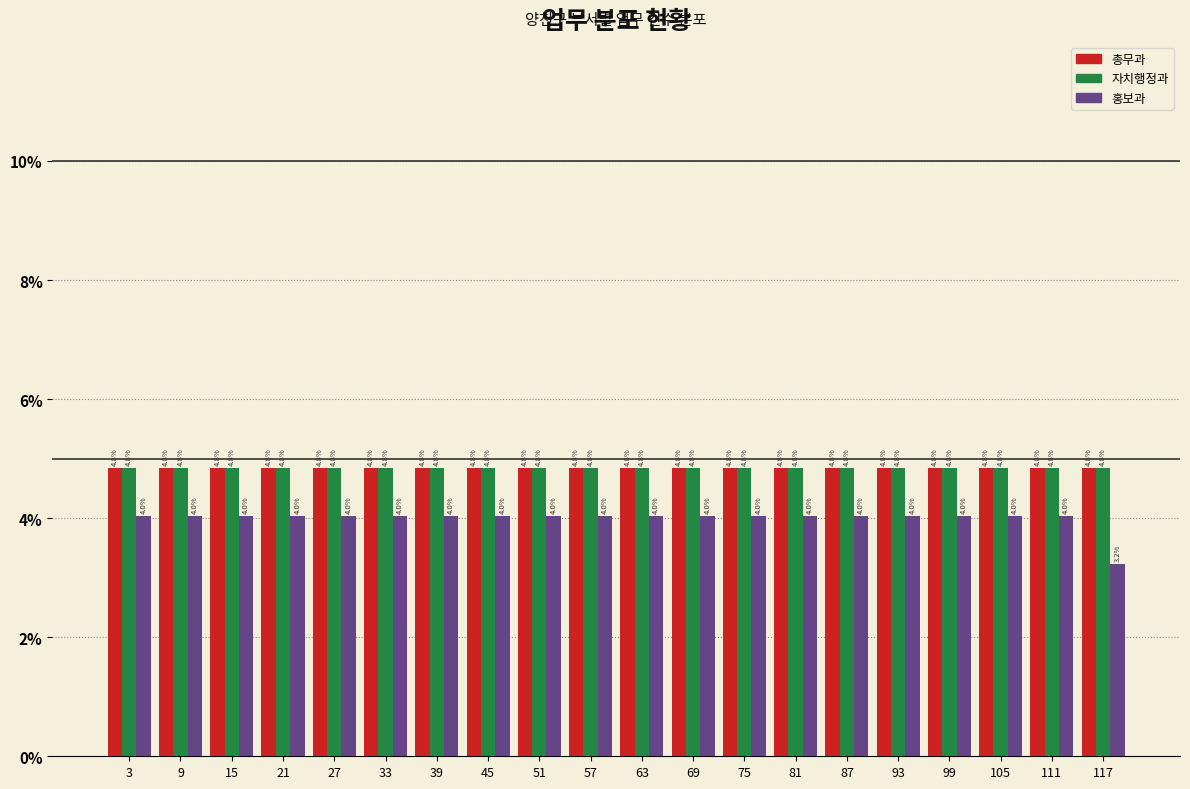

Reading right to left, list all the values displayed in this chart.

총무과: 4.8	4.8	4.8	4.8	4.8	4.8	4.8	4.8	4.8	4.8	4.8	4.8	4.8	4.8	4.8	4.8	4.8	4.8	4.8	4.8
자치행정과: 4.8	4.8	4.8	4.8	4.8	4.8	4.8	4.8	4.8	4.8	4.8	4.8	4.8	4.8	4.8	4.8	4.8	4.8	4.8	4.8
홍보과: 3.2	4.0	4.0	4.0	4.0	4.0	4.0	4.0	4.0	4.0	4.0	4.0	4.0	4.0	4.0	4.0	4.0	4.0	4.0	4.0